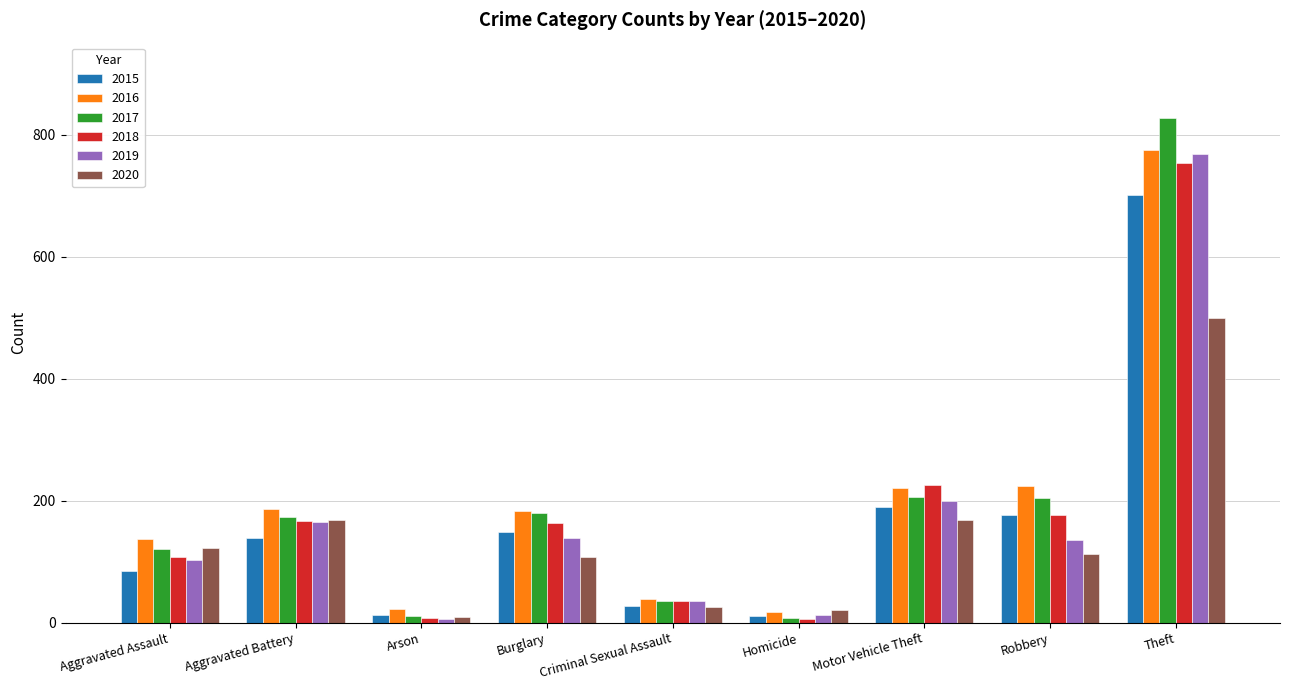

What is the difference between the maximum and minimum values in the 2020 series?

490